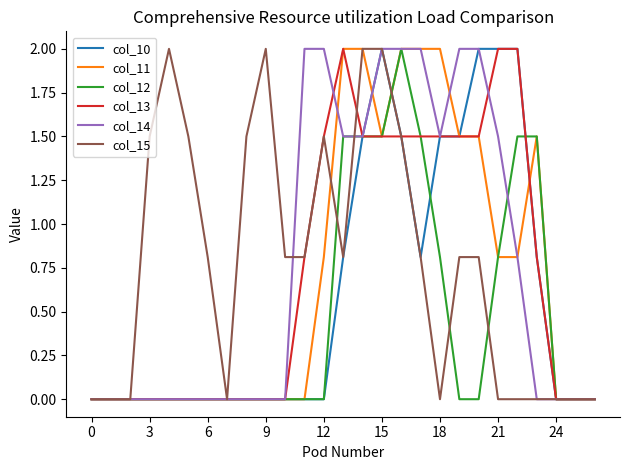

What is the maximum value for col_15?

2.0